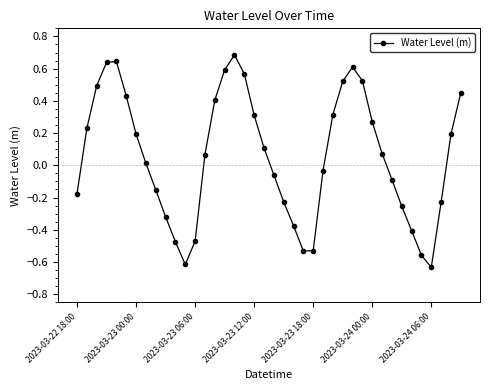

What is the sum of all values?

2.2